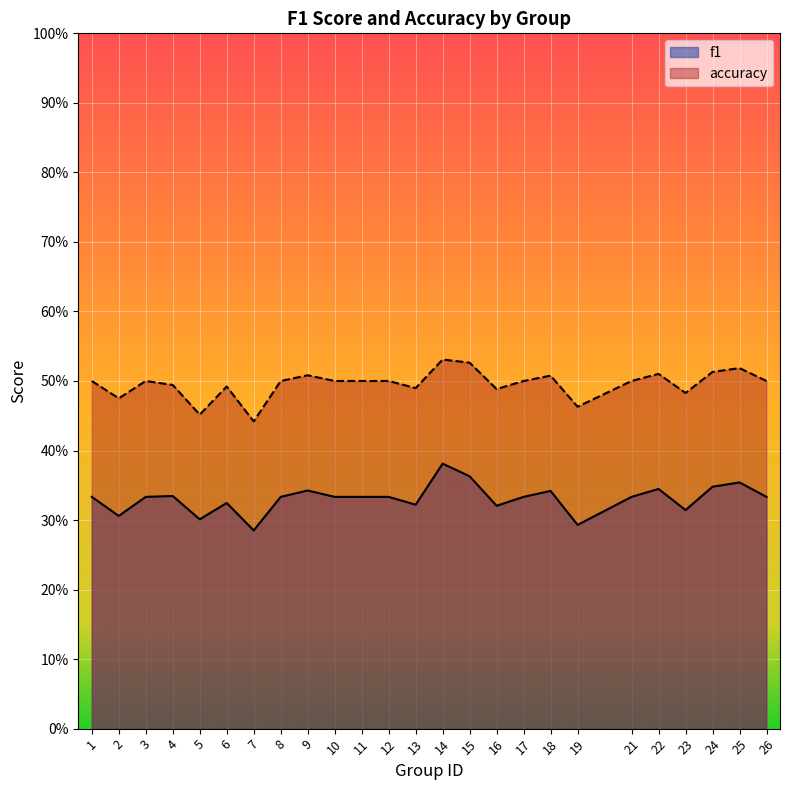

What is the difference between the maximum and minimum values in the accuracy series?

0.1